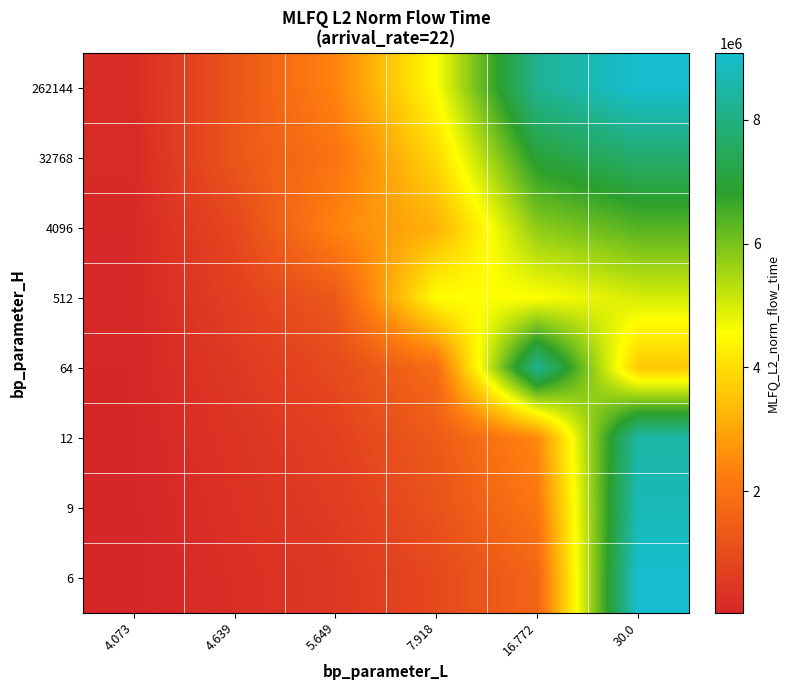

Reading right to left, extract all data points from this chart.

262144: 30.0=9078313.8	16.772=8243095.4	7.918=4564240.7	5.649=2382786.3	4.639=1246764.8	4.073=177143.7
32768: 30.0=7716566.7	16.772=7006631.1	7.918=3879604.6	5.649=2025368.3	4.639=1246764.8	4.073=150572.2
4096: 30.0=6354819.7	16.772=5770166.8	7.918=3194968.5	5.649=2382786.3	4.639=872735.4	4.073=124000.6
512: 30.0=4993072.6	16.772=4533702.5	7.918=4564240.7	5.649=1310532.5	4.639=685720.6	4.073=97429.1
64: 30.0=3631325.5	16.772=8243095.4	7.918=1825696.3	5.649=953114.5	4.639=498705.9	4.073=70857.5
12: 30.0=8502197.5	16.772=2472928.6	7.918=1369272.2	5.649=714835.9	4.639=374029.4	4.073=53143.1
9: 30.0=8735585.4	16.772=2060773.9	7.918=1141060.2	5.649=595696.6	4.639=311691.2	4.073=44285.9
6: 30.0=9078313.8	16.772=1648619.1	7.918=912848.1	5.649=476557.3	4.639=249353.0	4.073=35428.7